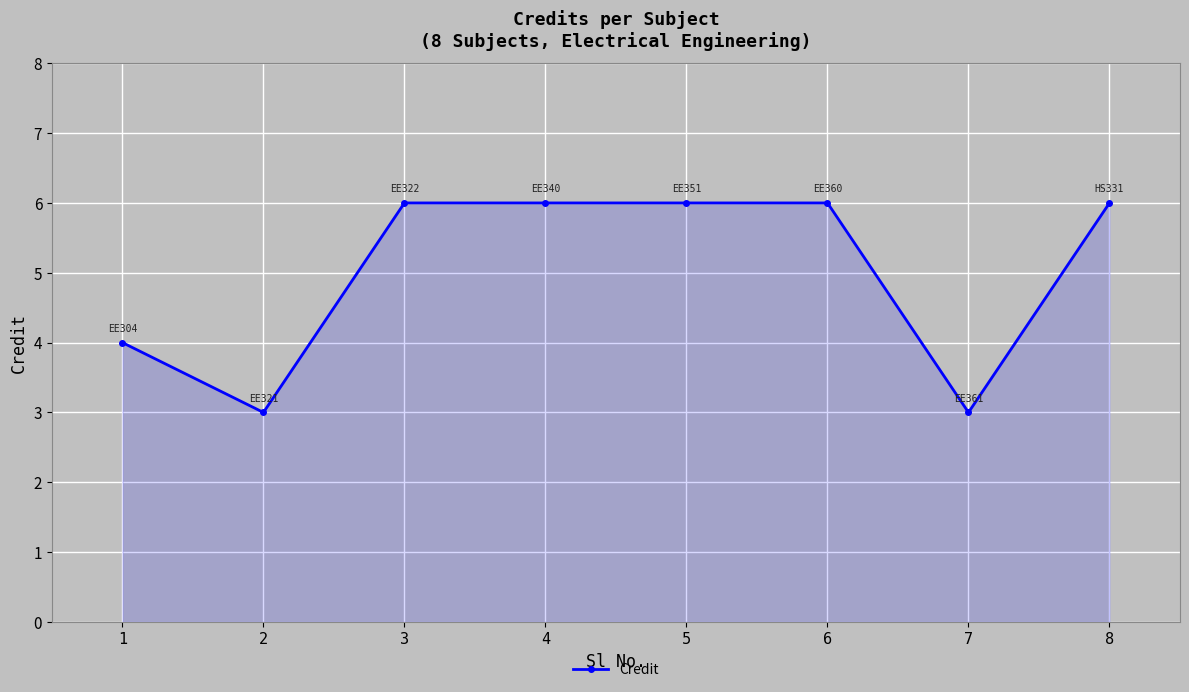

How many values are below 6?

3